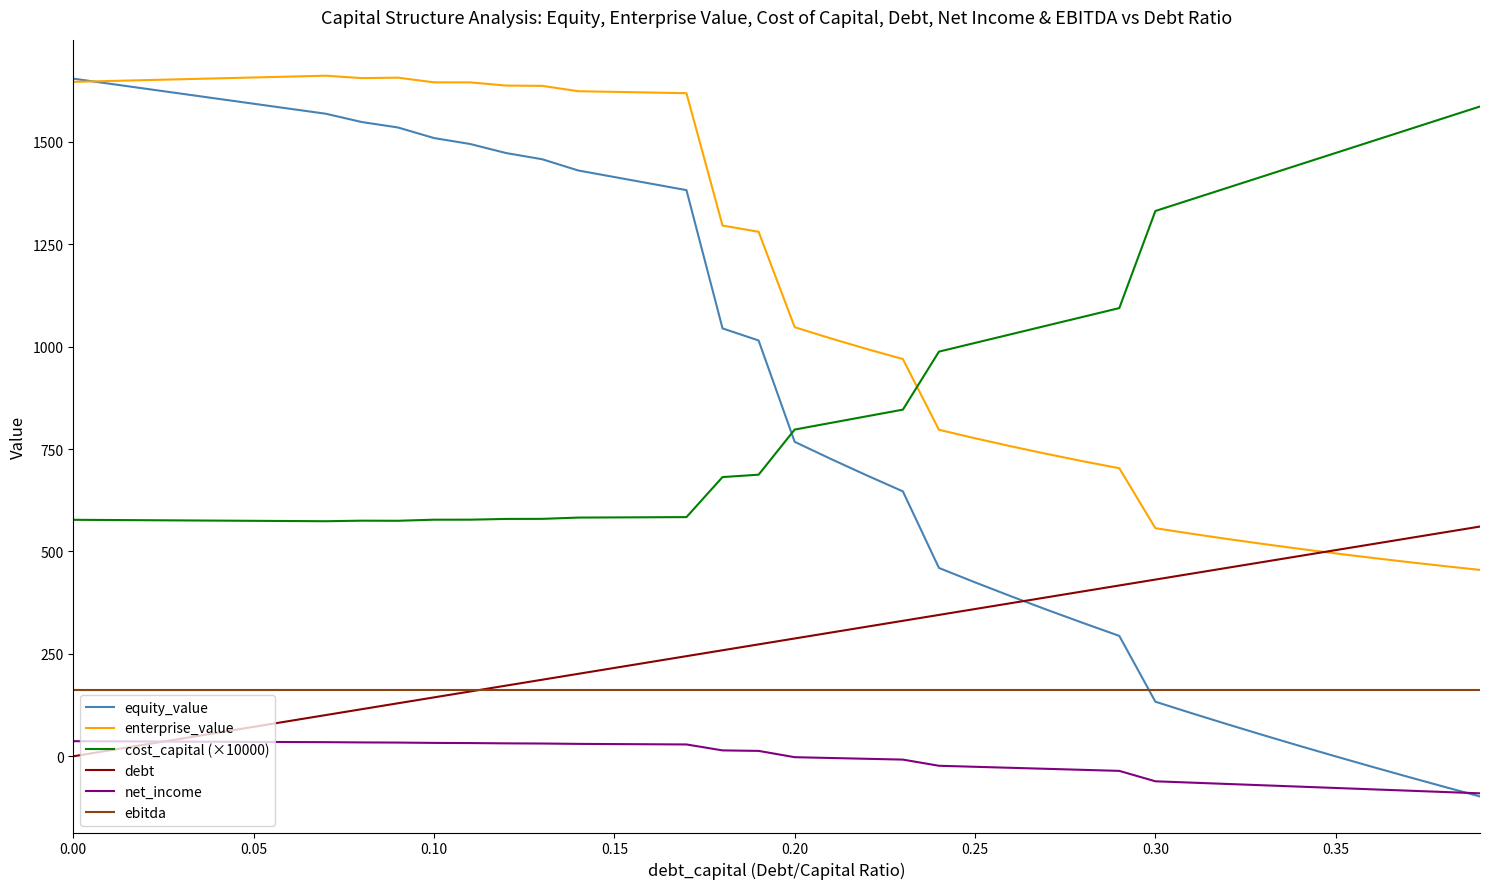

Which series has the largest range (max minus min)?

equity_value